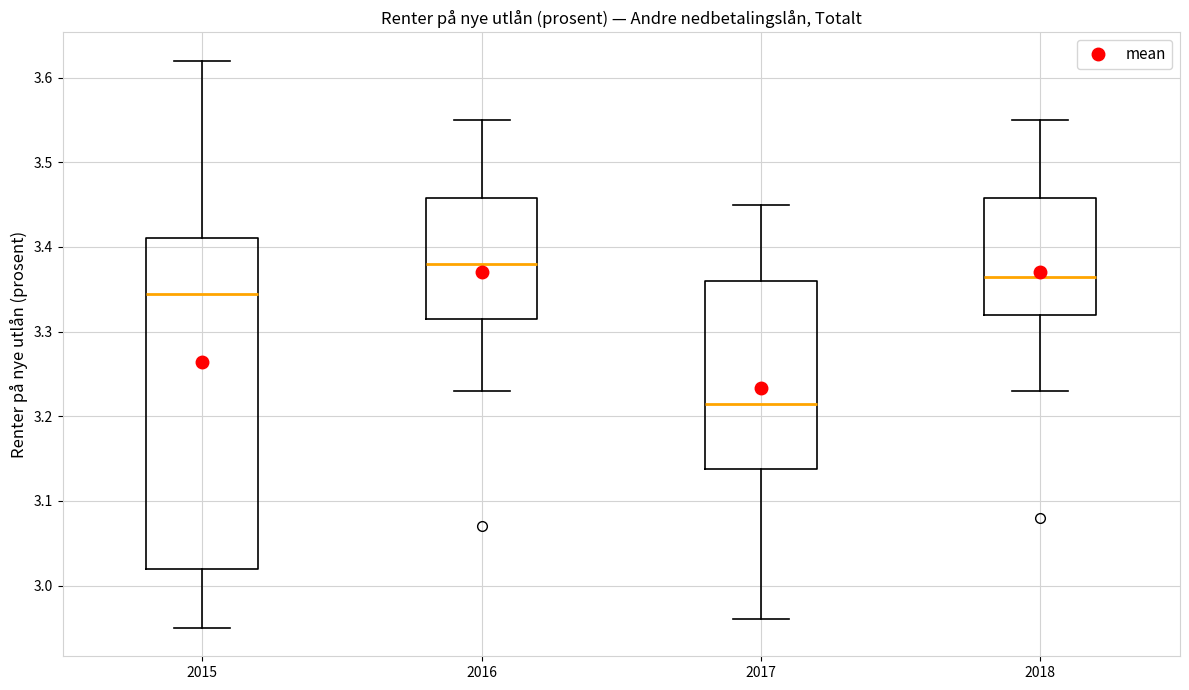

Where does the lower whisker of the box at x = 2018 end on the y-axis? The values are not printed on the chart, so give them approximately, as read against the axis.

3.23